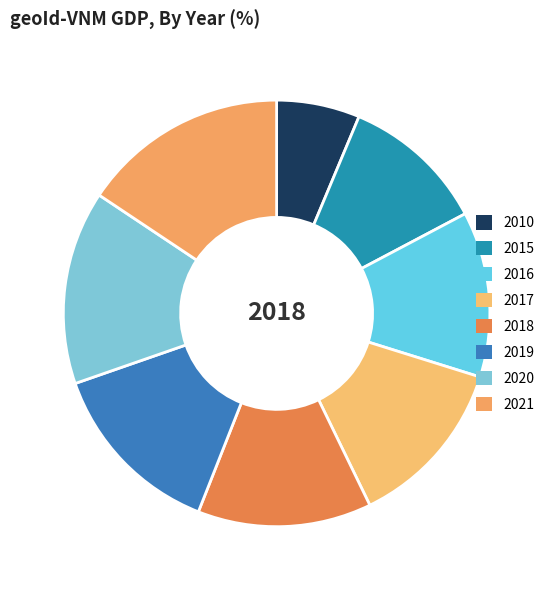

What percentage is the 2019 slice, to the nearest percent?

14%